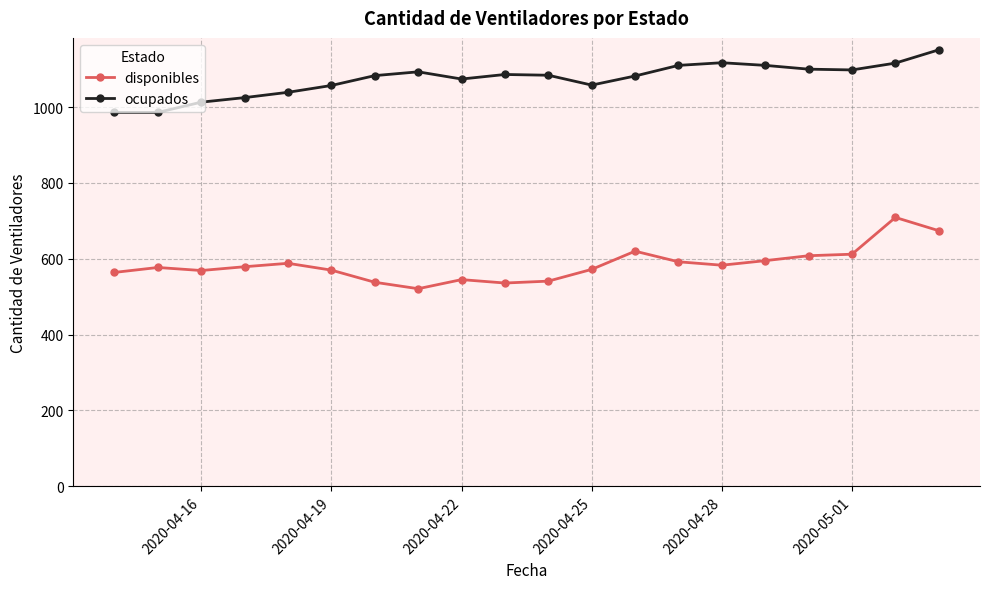

Which series has the largest total across all categories?

ocupados